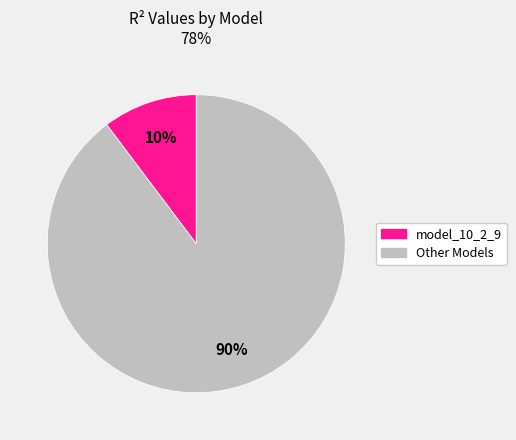

Is there any slice that represents more than half of the pie?

Yes